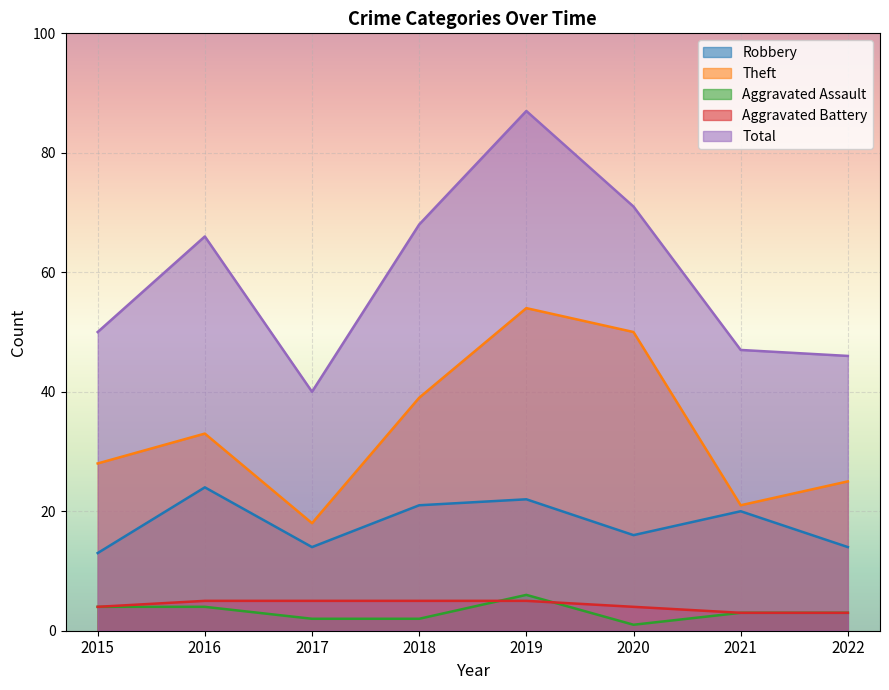

True or false: Robbery and Aggravated Assault cross at least once.

False